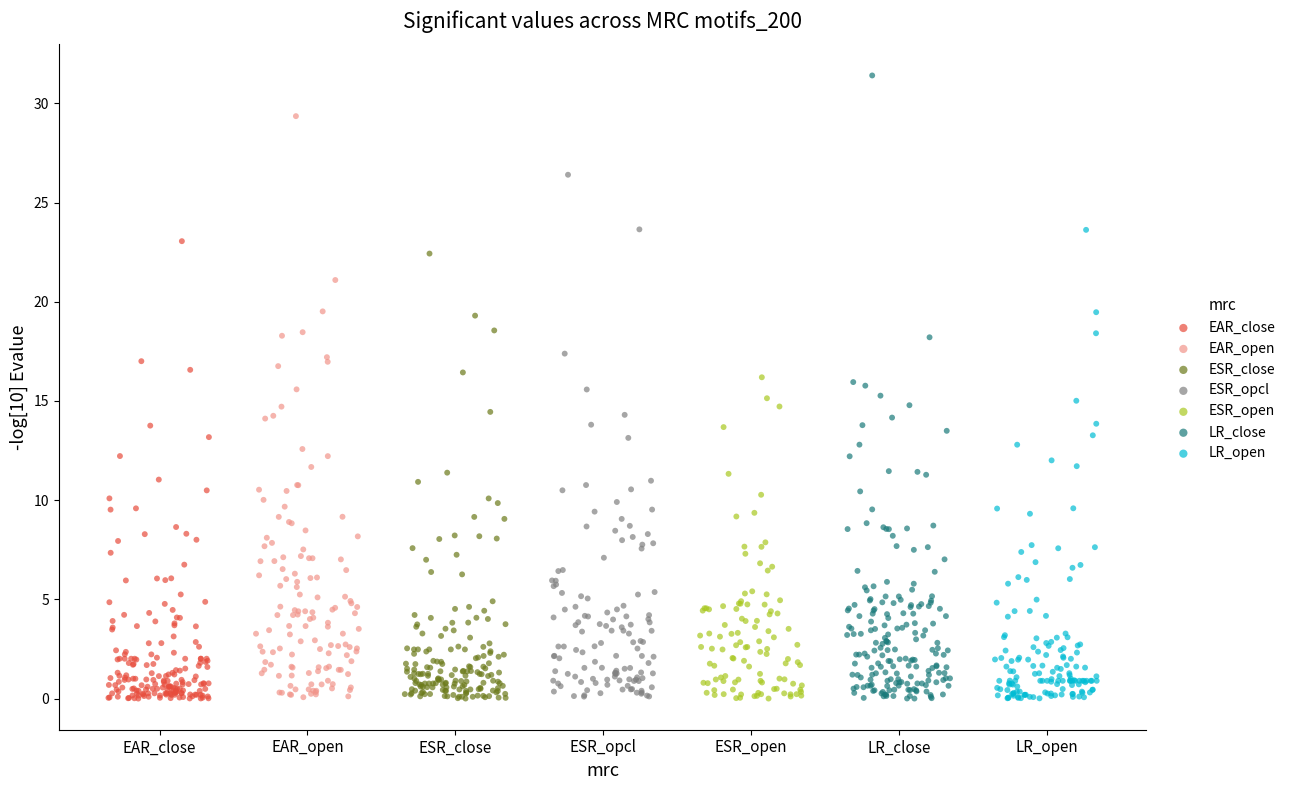

What are all the series names shown in the legend?

EAR_close, EAR_open, ESR_close, ESR_opcl, ESR_open, LR_close, LR_open